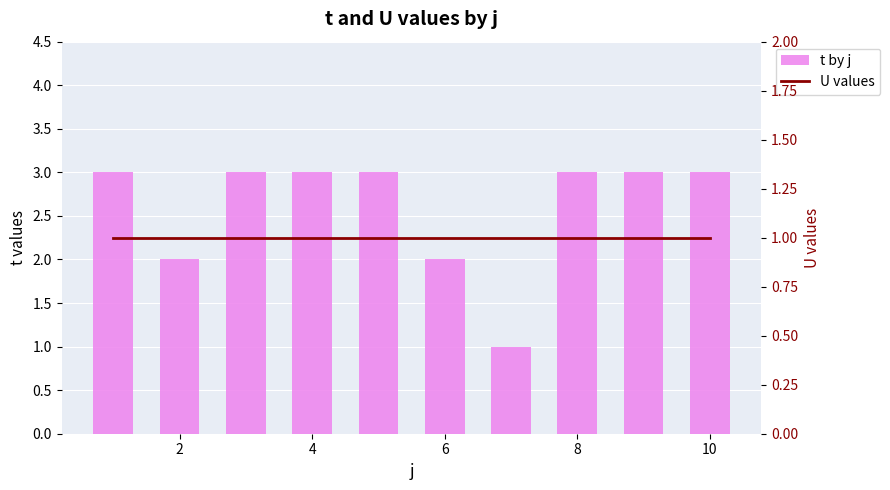

What is the lowest value of the U values series?

1